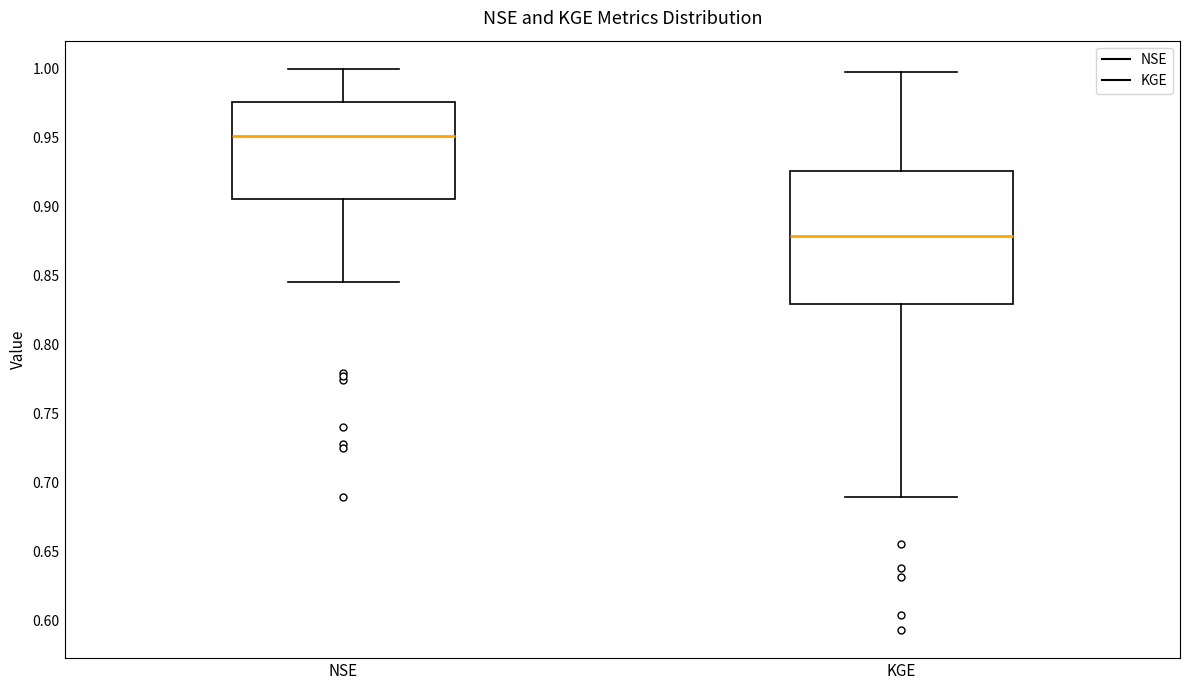

Which box's median line is the highest?

NSE